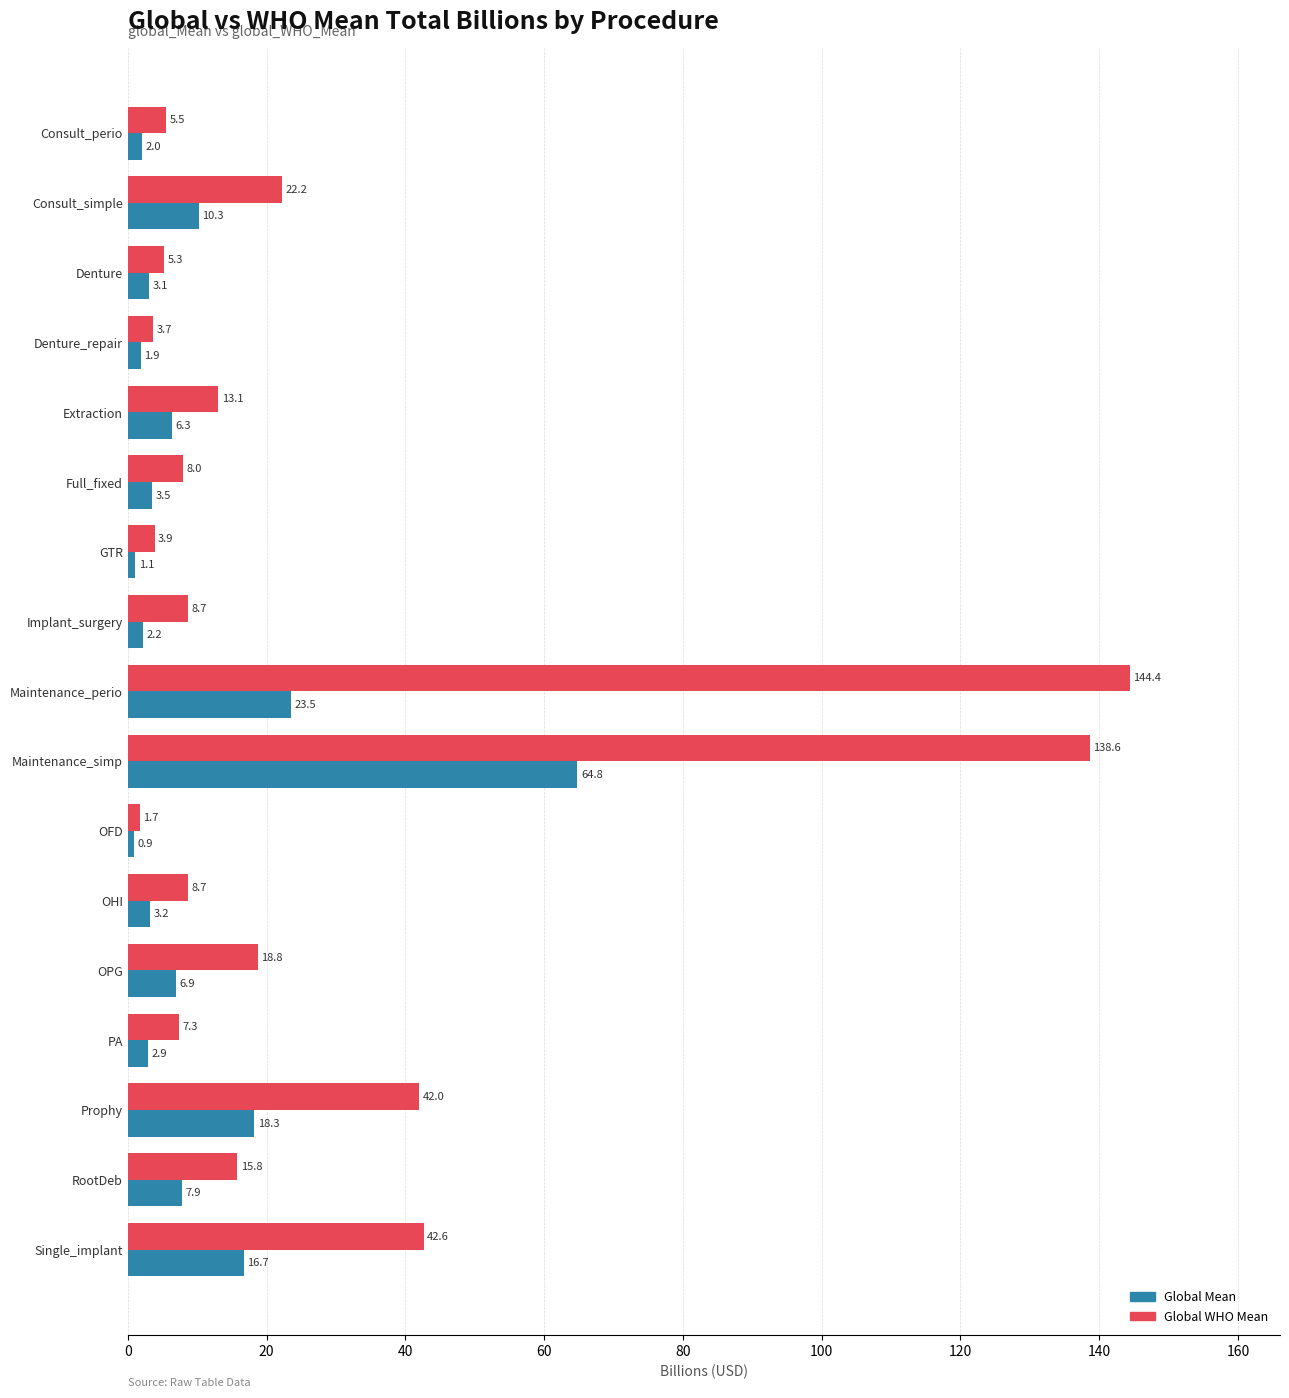

At which category is the sum across all series the highest?

Maintenance_simp